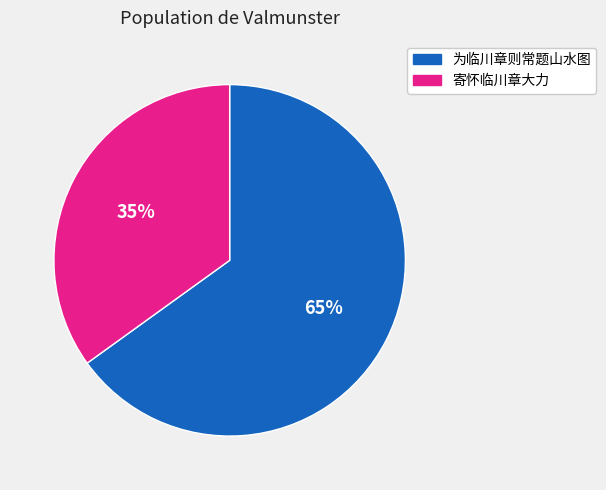

To the nearest percent, what is the difference between the largest and smallest slice percentages?

30%